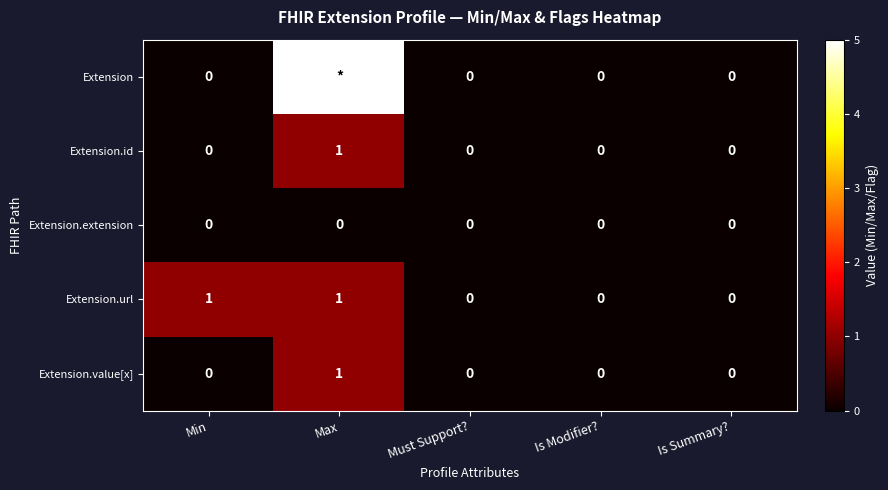

What is the spread (max minus min) of values at Min?

1